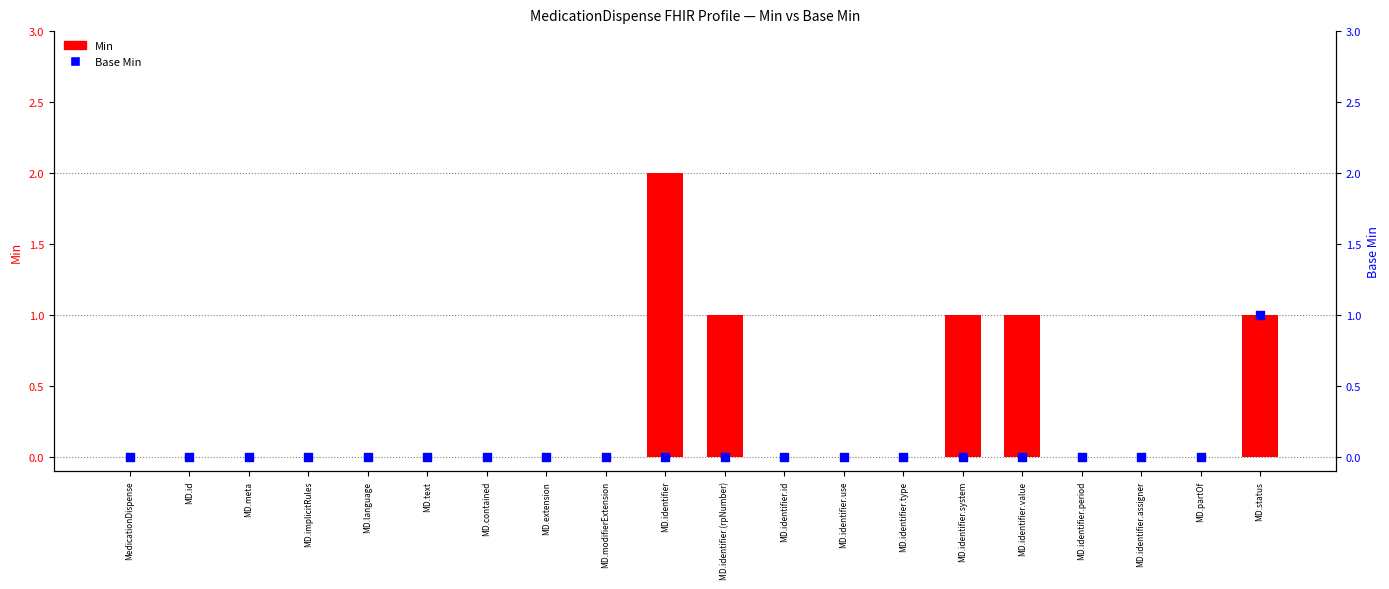

Which series has the largest total across all categories?

Min